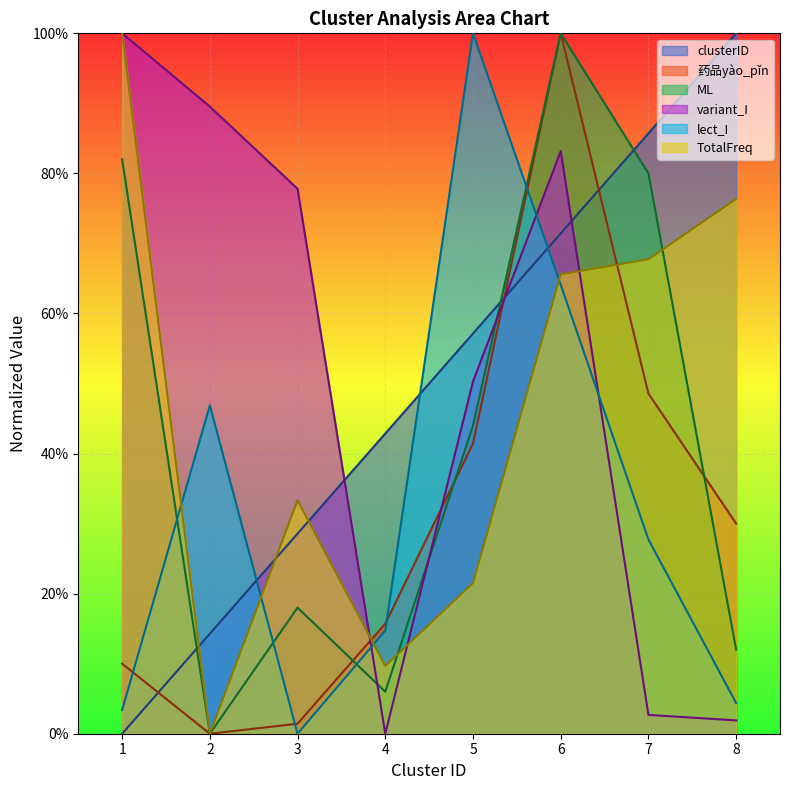

What are all the series names shown in the legend?

clusterID, 药品yào_pǐn, ML, variant_I, lect_I, TotalFreq